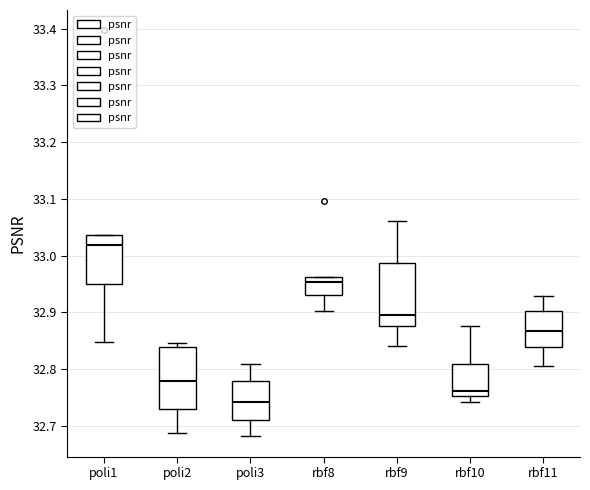

Which box's median line is the highest?

poli1